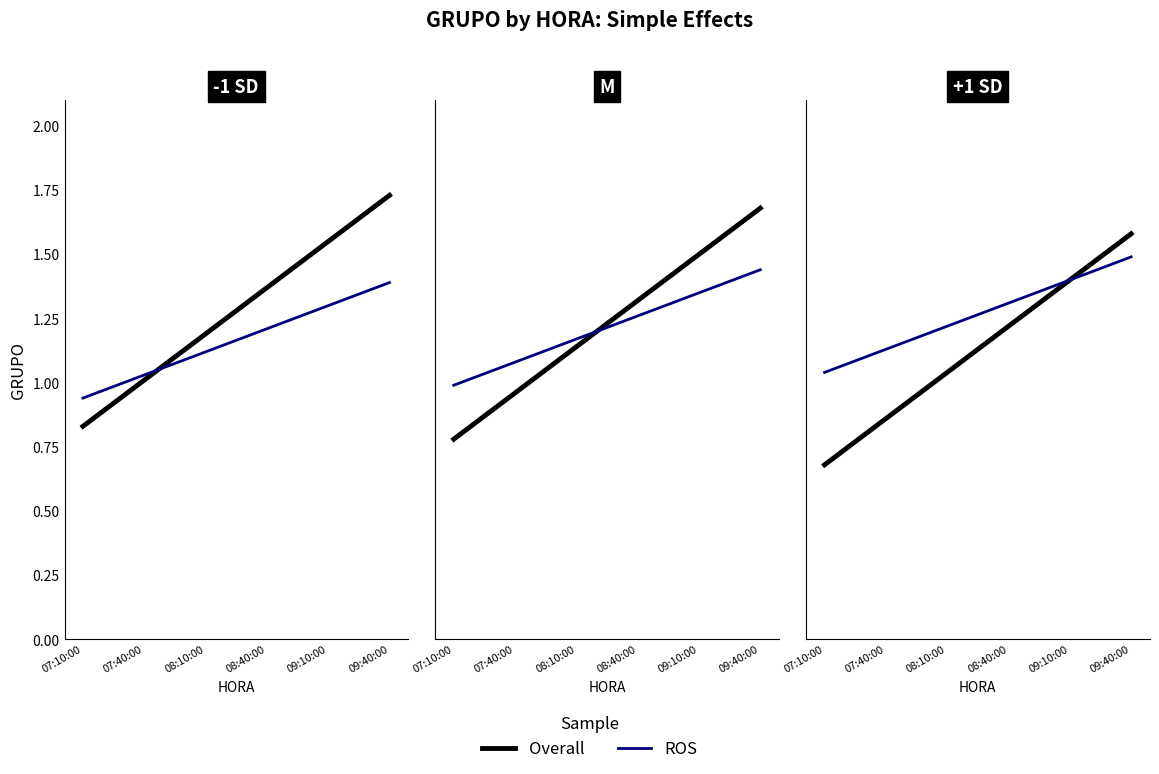

How many lines are shown in the chart?

2